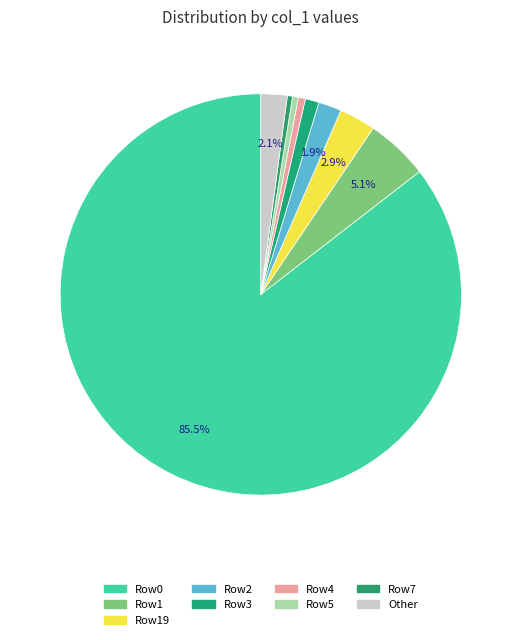

To the nearest percent, what is the average slice percentage?

11%